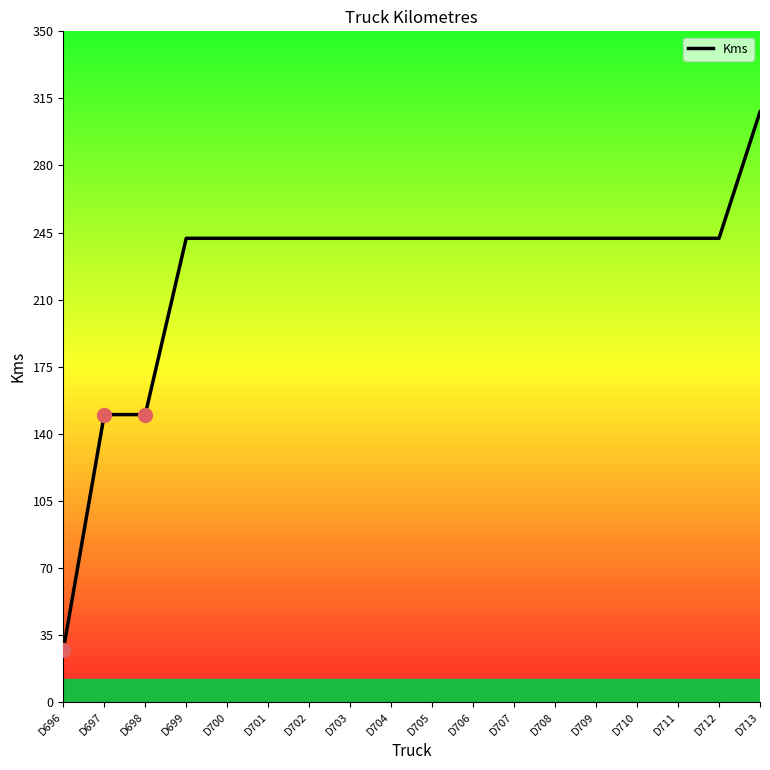

Reading right to left, transcribe all the data shown in this chart.

308	242	242	242	242	242	242	242	242	242	242	242	242	242	242	150	150	27